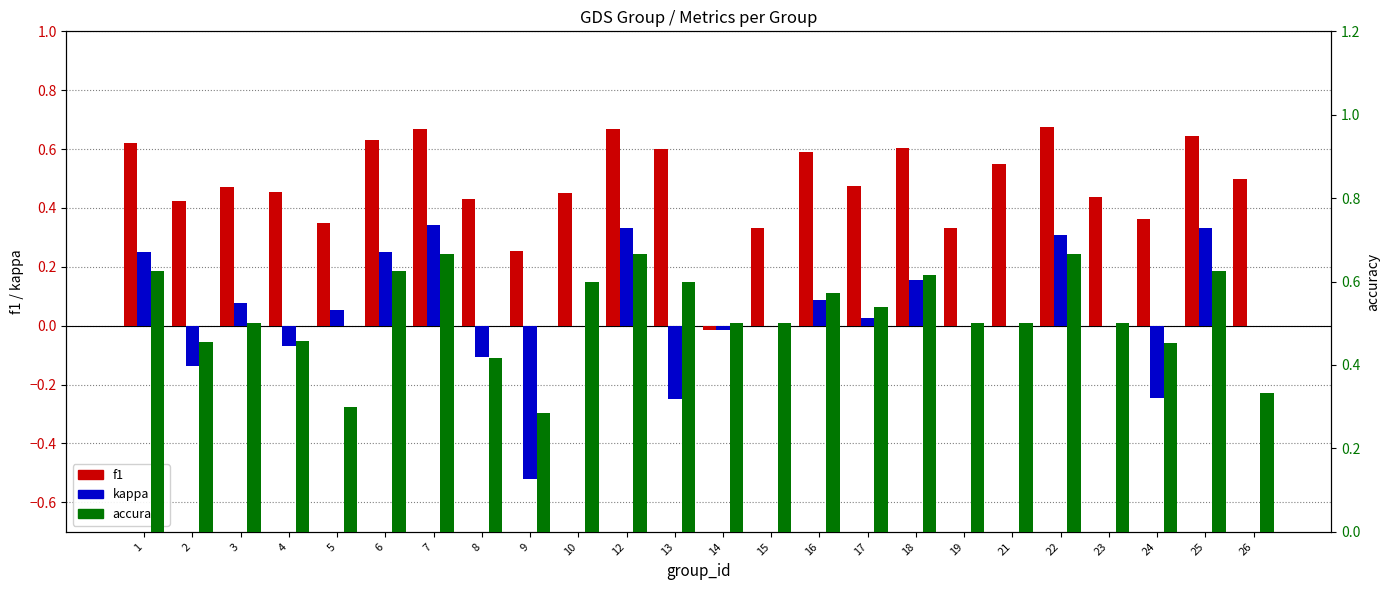

Reading left to right, what are all the values shown in this chart?

f1: 1=0.6	2=0.4	3=0.5	4=0.5	5=0.3	6=0.6	7=0.7	8=0.4	9=0.3	10=0.5	12=0.7	13=0.6	14=-0.0	15=0.3	16=0.6	17=0.5	18=0.6	19=0.3	21=0.5	22=0.7	23=0.4	24=0.4	25=0.6	26=0.5
kappa: 1=0.2	2=-0.1	3=0.1	4=-0.1	5=0.1	6=0.2	7=0.3	8=-0.1	9=-0.5	10=0.0	12=0.3	13=-0.2	14=-0.0	15=0.0	16=0.1	17=0.0	18=0.2	19=0.0	21=0.0	22=0.3	23=0.0	24=-0.2	25=0.3	26=0.0
accuracy: 1=0.6	2=0.5	3=0.5	4=0.5	5=0.3	6=0.6	7=0.7	8=0.4	9=0.3	10=0.6	12=0.7	13=0.6	14=0.5	15=0.5	16=0.6	17=0.5	18=0.6	19=0.5	21=0.5	22=0.7	23=0.5	24=0.5	25=0.6	26=0.3